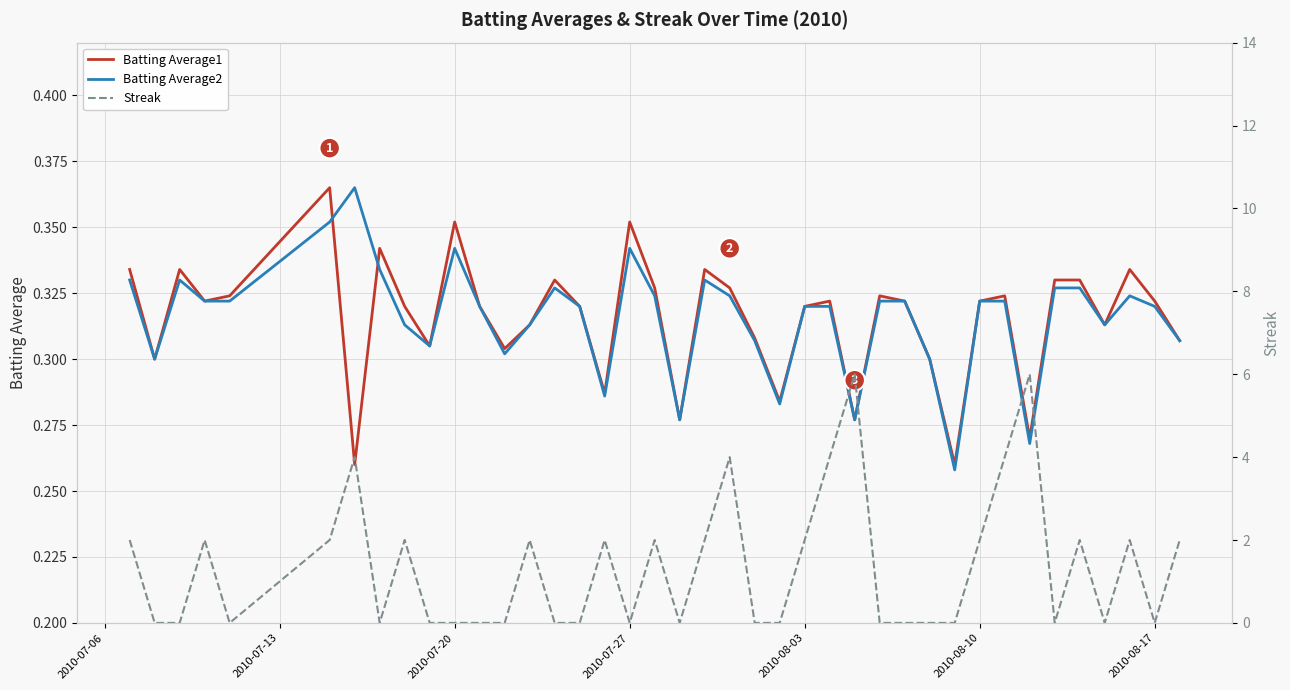

How many times do Batting Average1 and Batting Average2 cross each other?

2